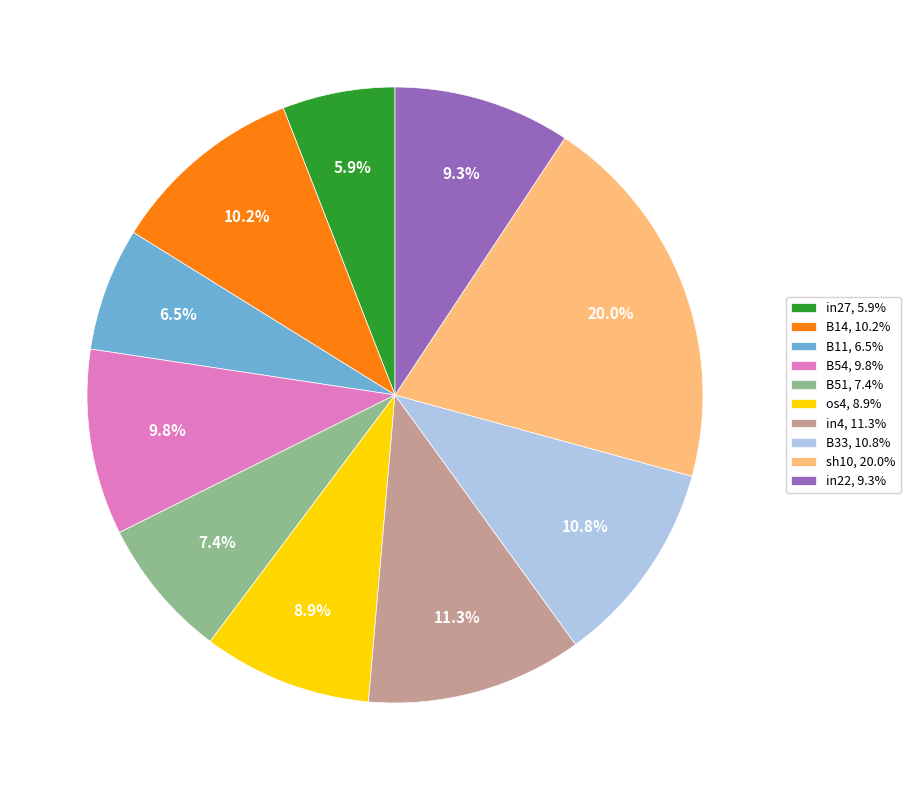

Does any single category account for the majority?

No